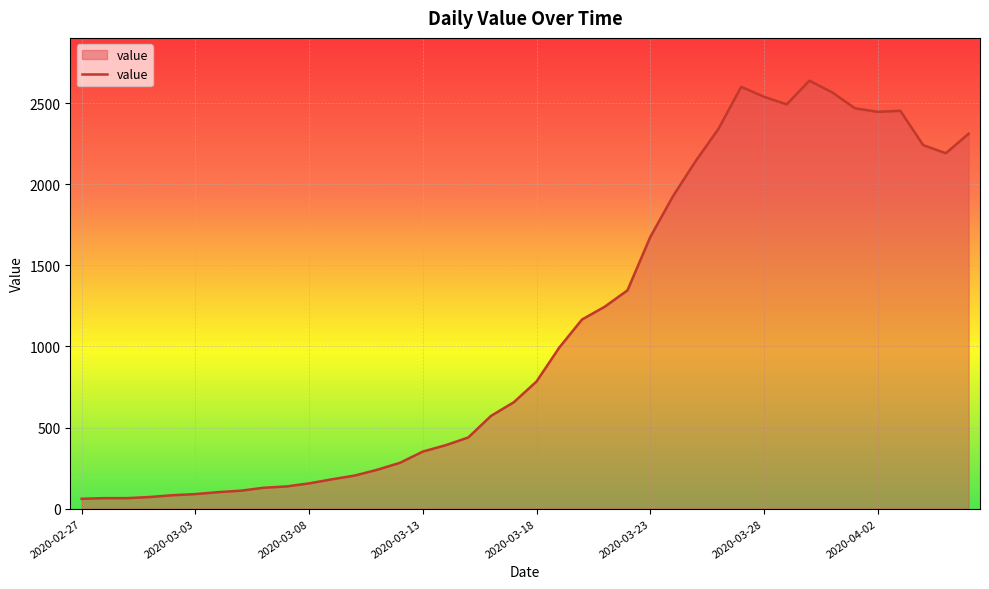

What is the minimum value shown in the chart?

61